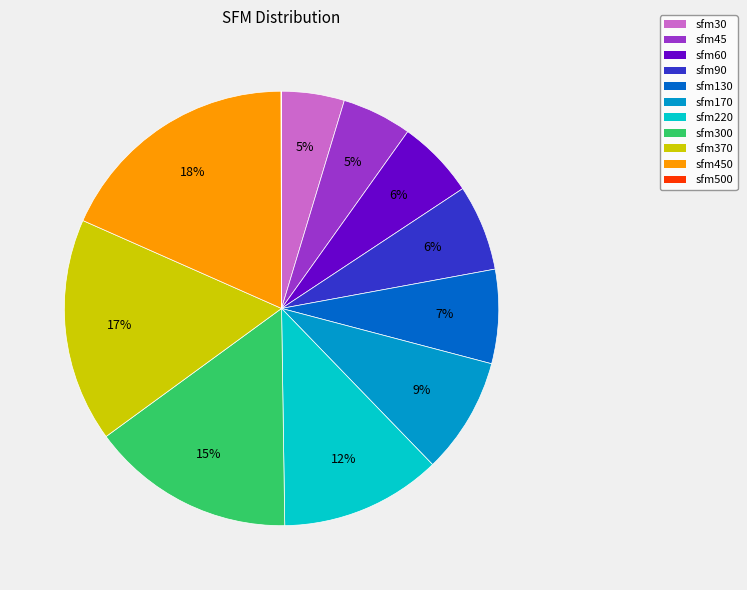

Is there any slice that represents more than half of the pie?

No